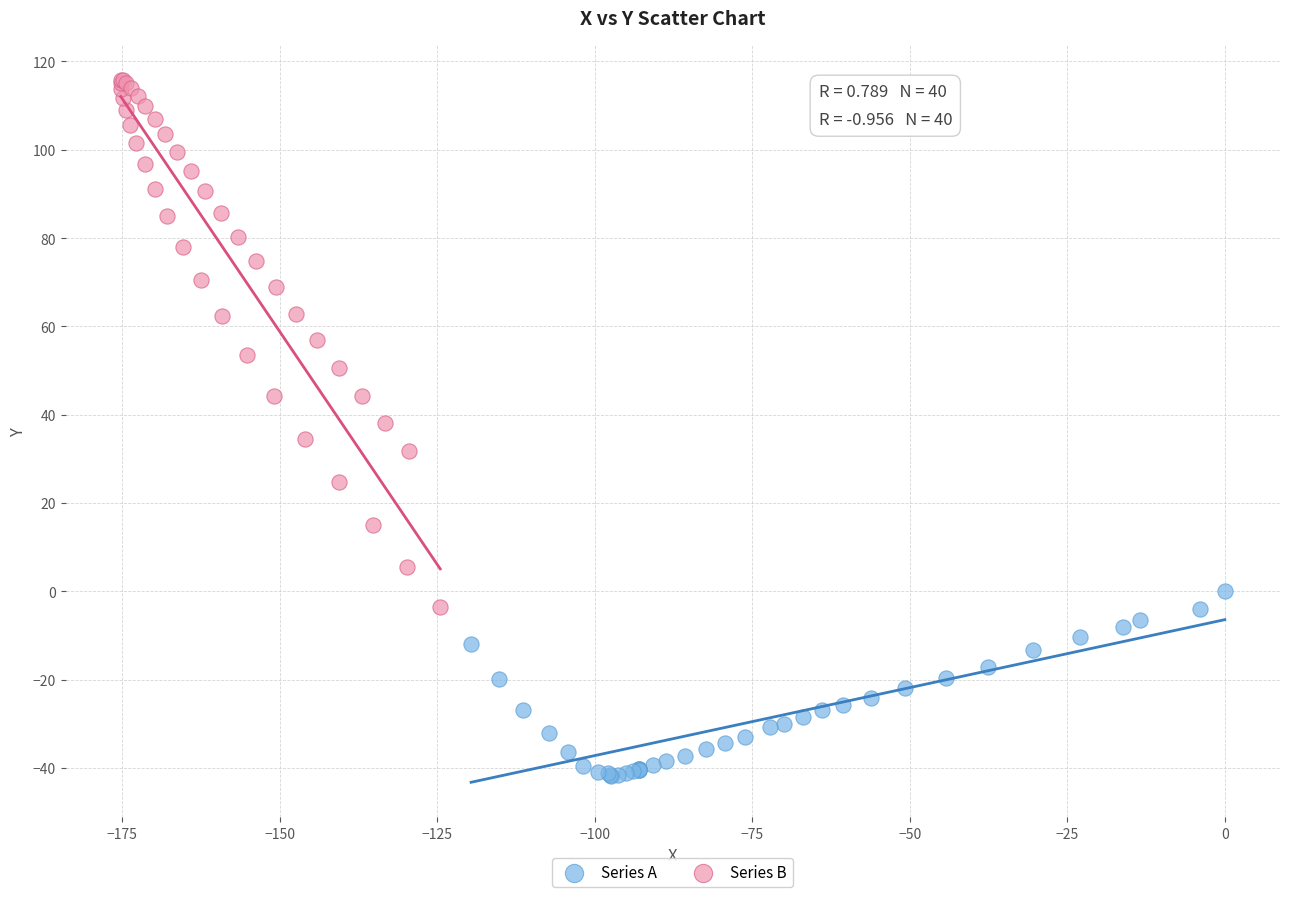

Which series reaches the maximum Y coordinate?

Series B